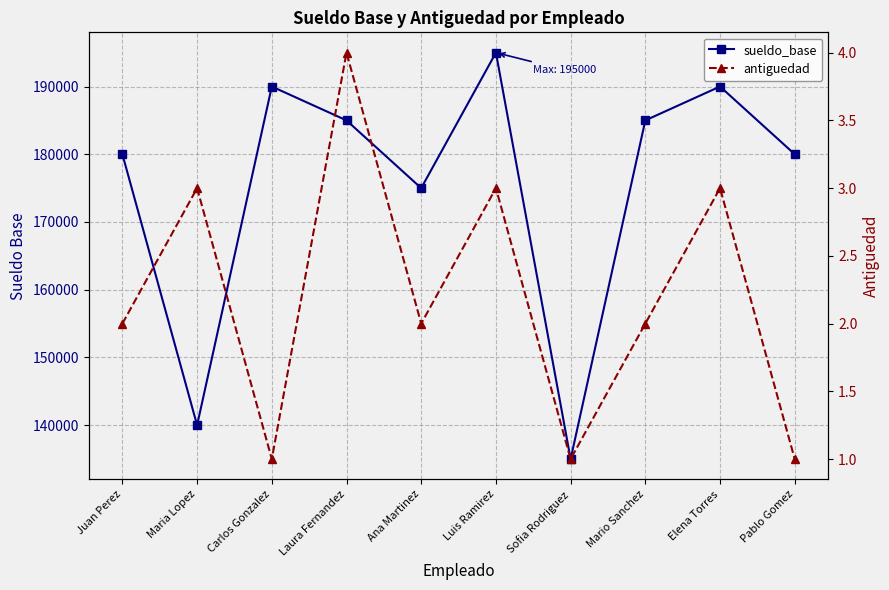

Is this an area chart (filled region under the line)?

No